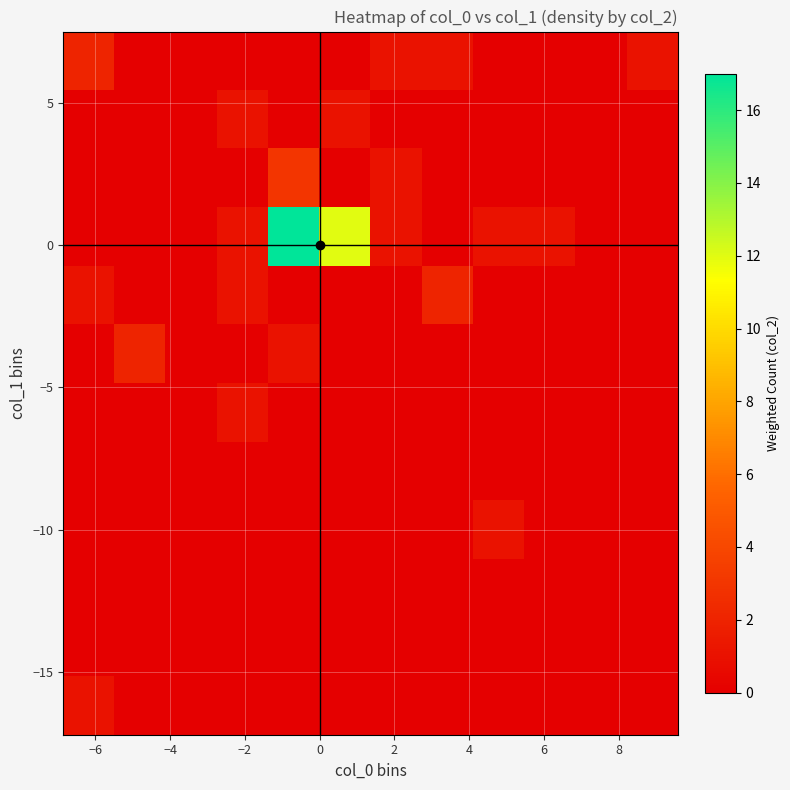

What is the greatest value displayed?

17